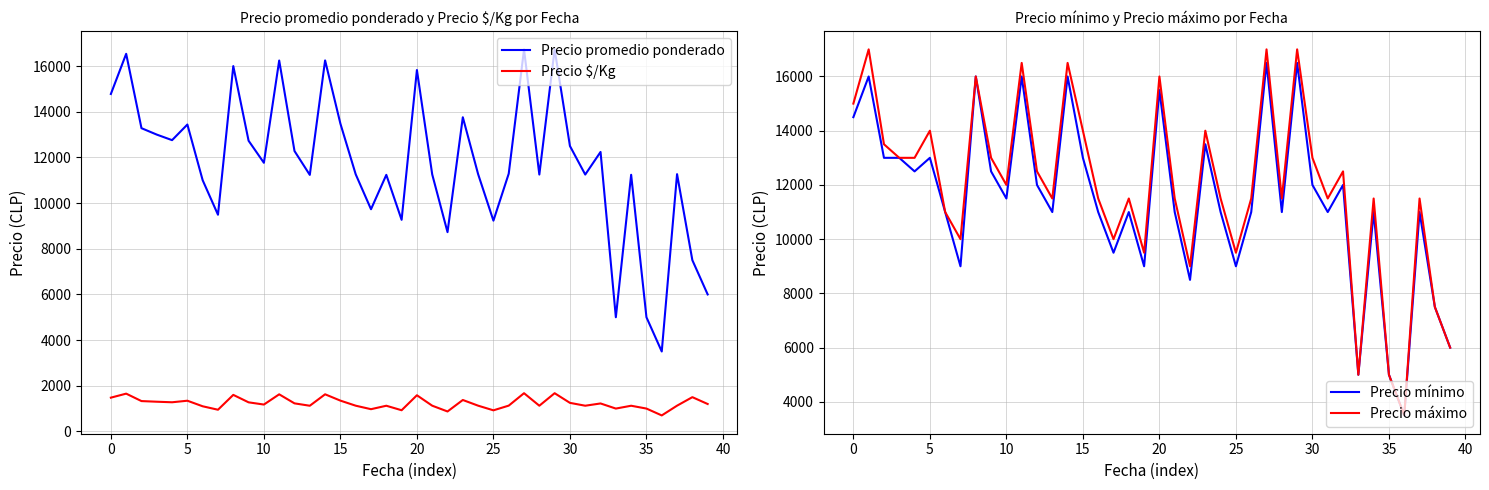

What is the maximum value for Precio $/Kg?

1673